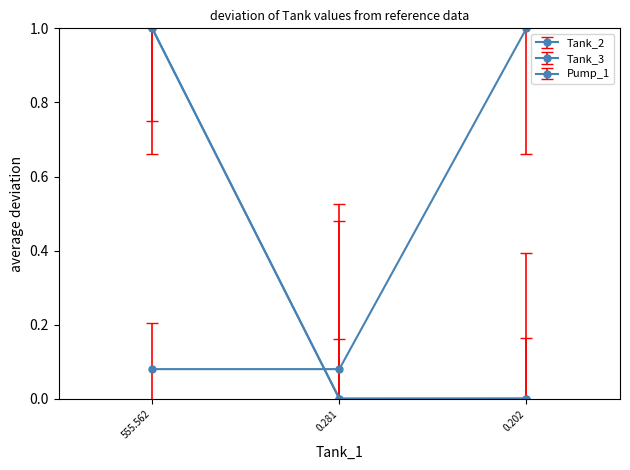

What is the label of the 2nd point from the right?

0.281